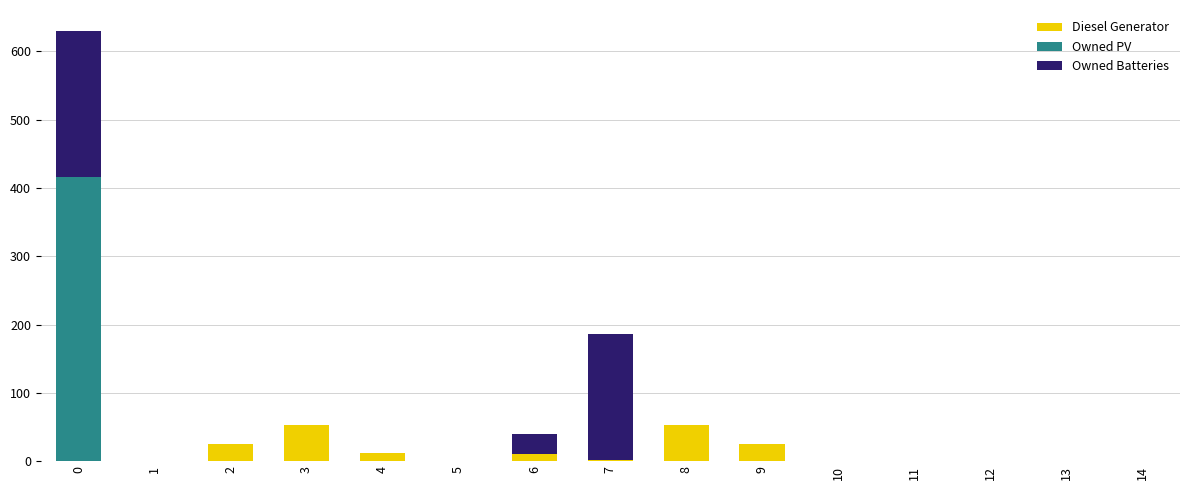

What is the sum of all Diesel Generator values?

181